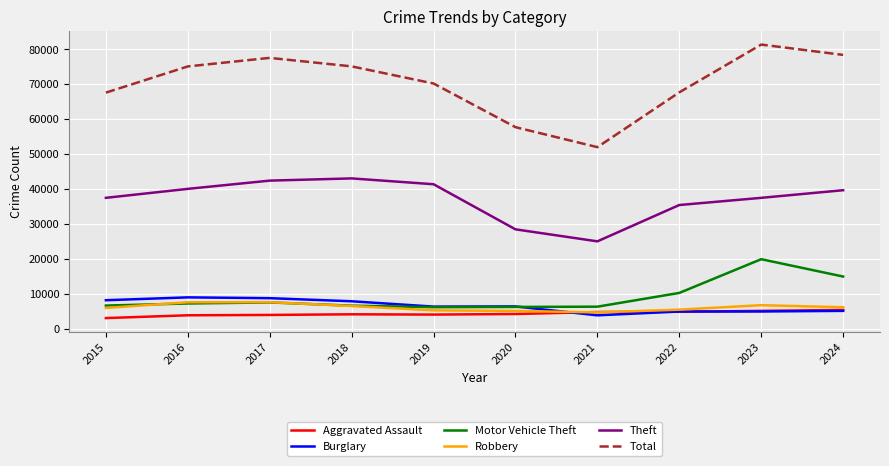

What is the spread (max minus min) of values at 2017?

73584